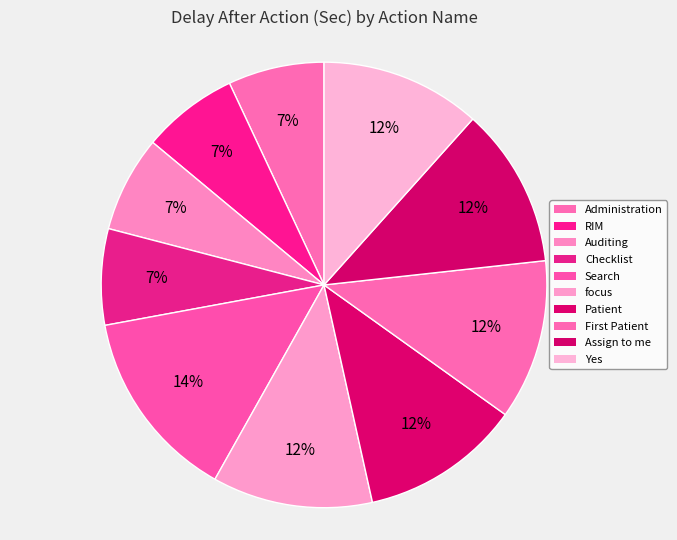

What is the ratio of the value at Patient to the value at Administration?

1.7